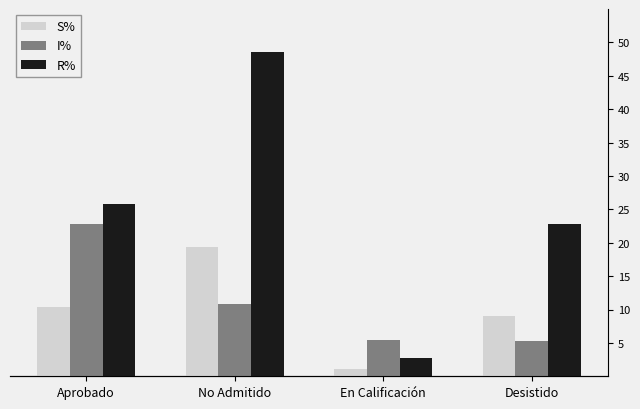

Which category has the lowest value in the S% series?

En Calificación